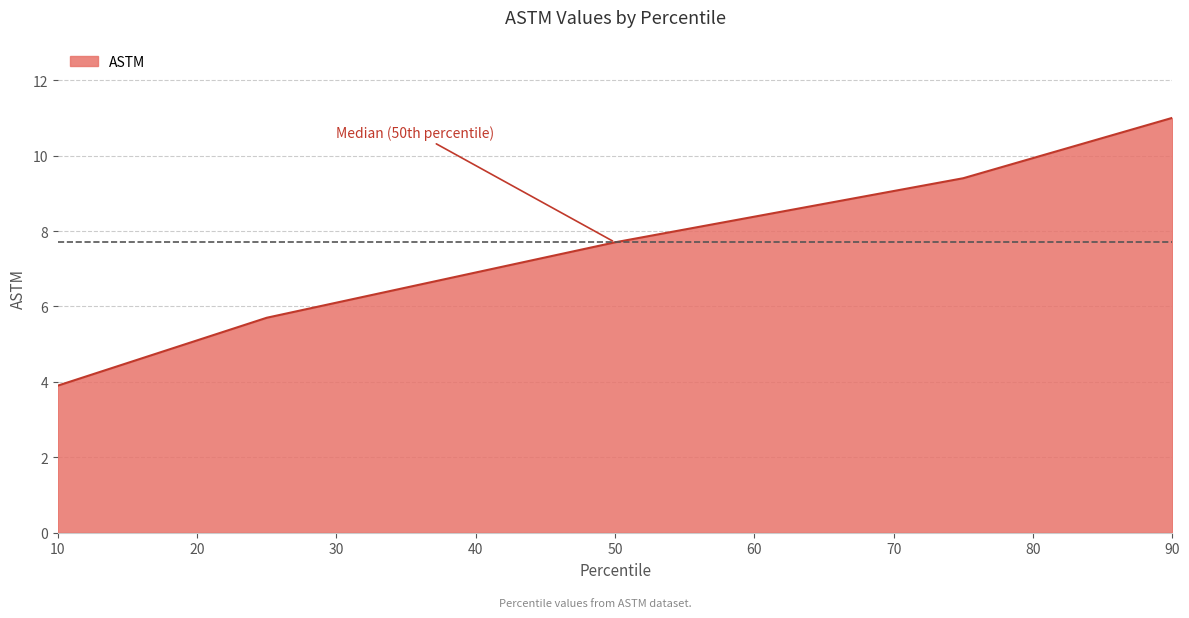

What is the greatest value displayed?

11.0